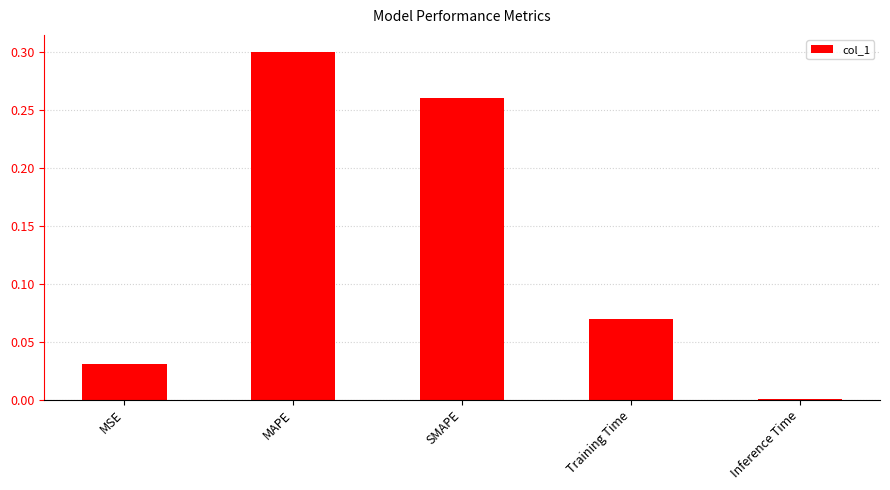

What is the sum of the values at SMAPE and MAPE?

0.6